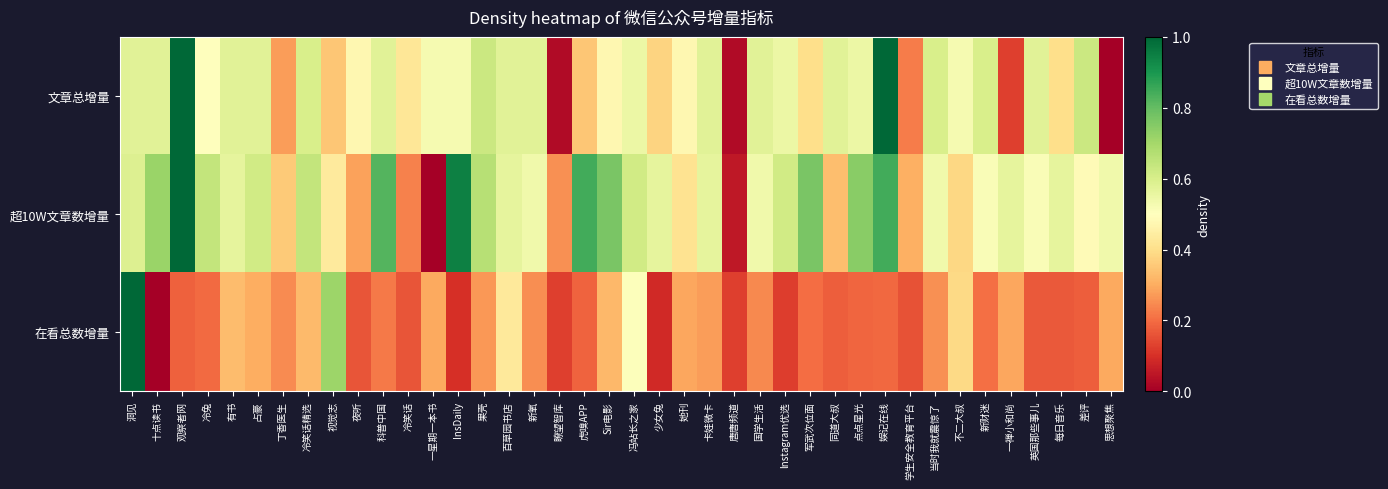

How many categories are shown in the chart?

40